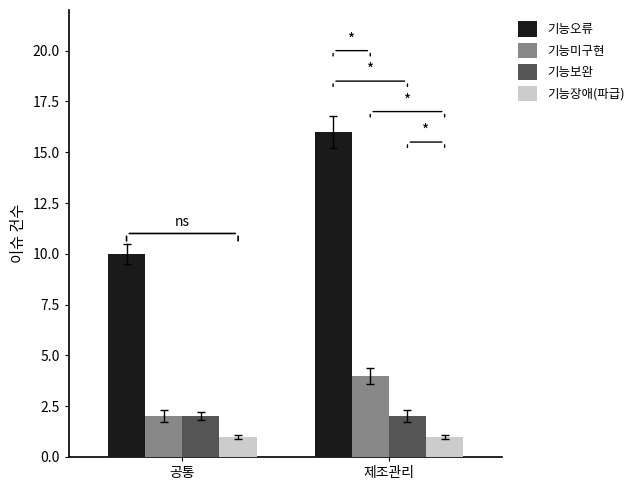

At which category is the sum across all series the highest?

제조관리